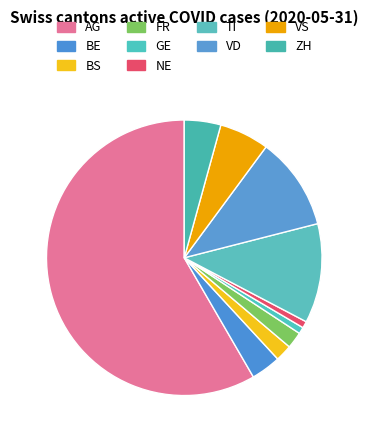

True or false: VS accounts for 1% of the total.

False